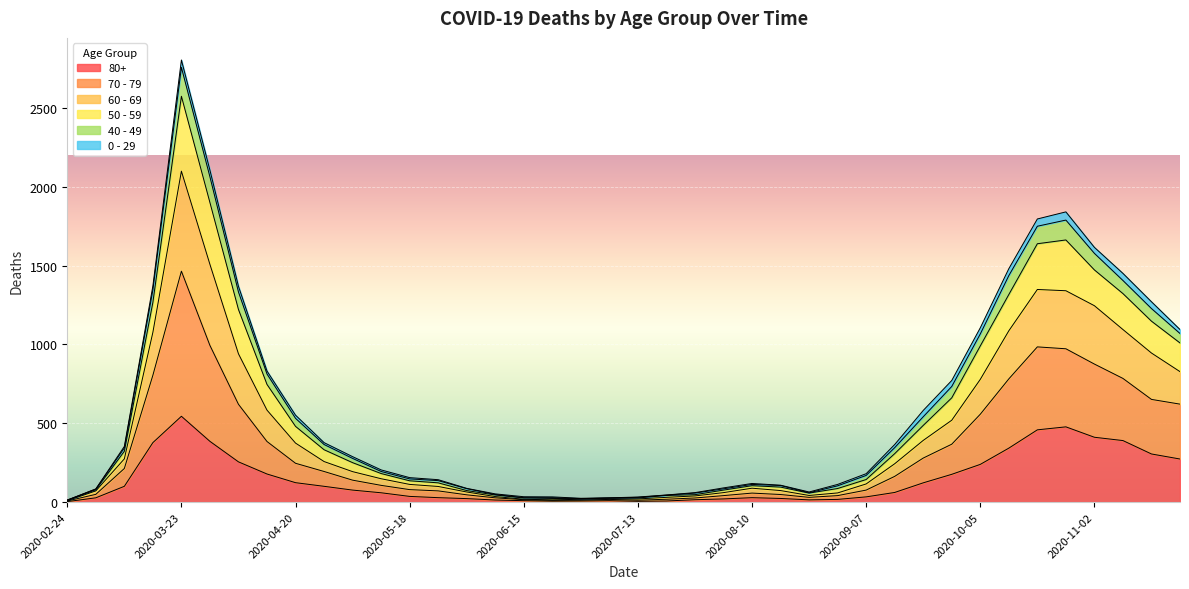

Is the value of 80+ at 2020-10-19 greater than the value of 70 - 79 at 2020-07-20?

Yes